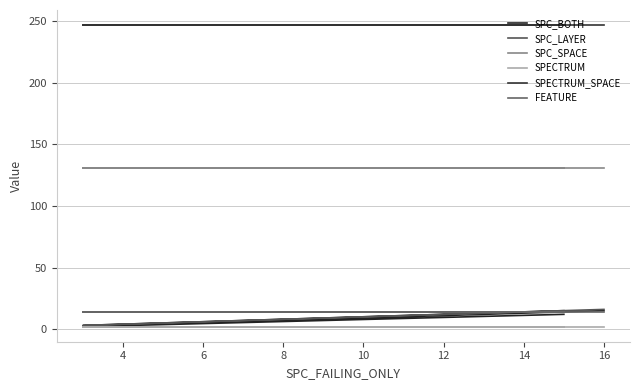

How many lines are shown in the chart?

6